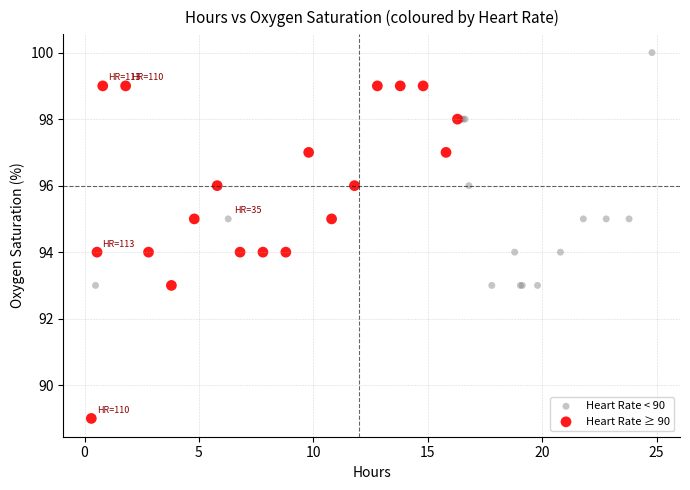

Which series reaches the maximum Y coordinate?

Heart Rate < 90